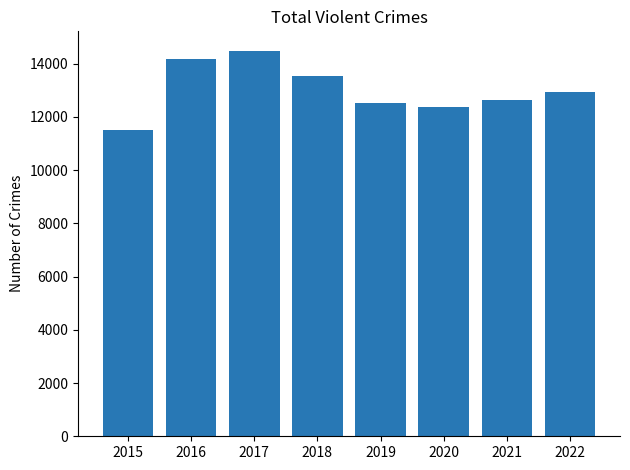

Reading left to right, transcribe all the data shown in this chart.

11504	14182	14488	13545	12520	12383	12646	12952